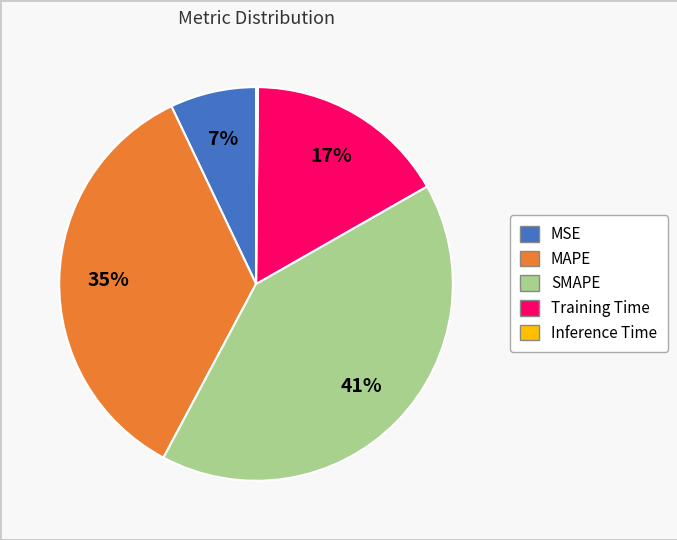

Which has a higher value, MSE or Training Time?

Training Time